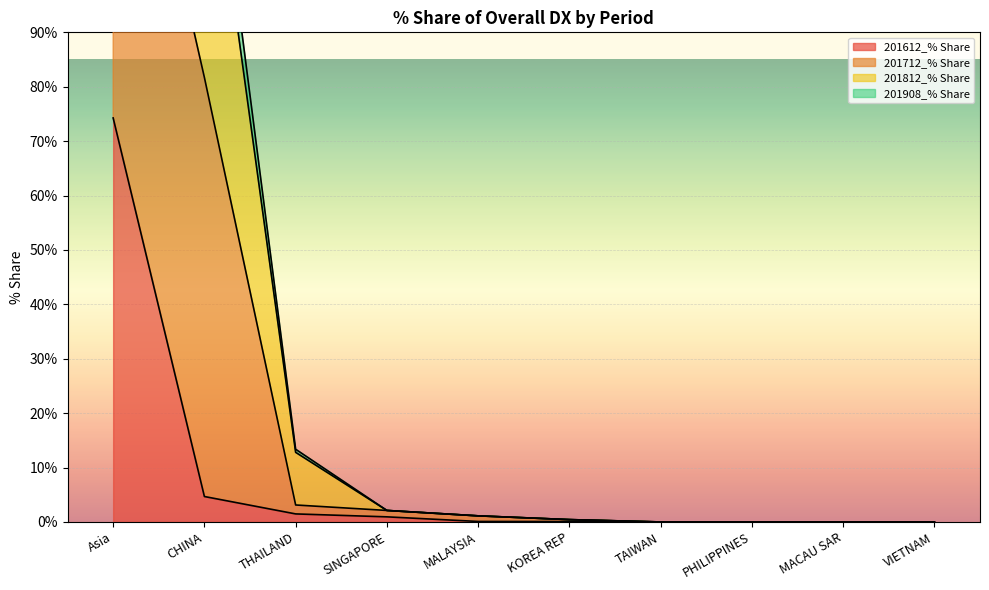

True or false: 201612_% Share has a value of 74.3 at Asia.

True